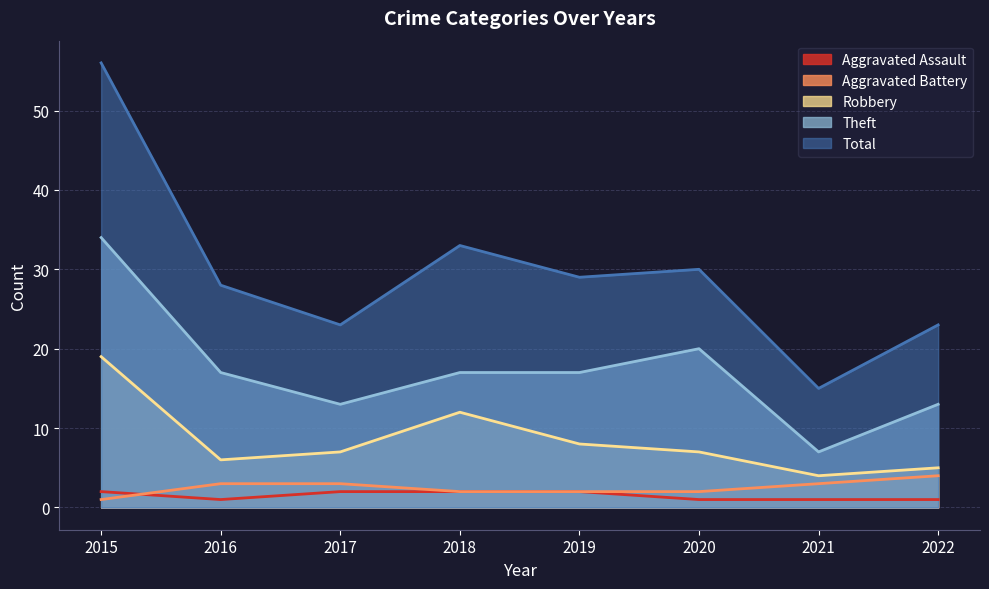

Reading left to right, list all the values displayed in this chart.

Aggravated Assault: 2015=2	2016=1	2017=2	2018=2	2019=2	2020=1	2021=1	2022=1
Aggravated Battery: 2015=1	2016=3	2017=3	2018=2	2019=2	2020=2	2021=3	2022=4
Robbery: 2015=19	2016=6	2017=7	2018=12	2019=8	2020=7	2021=4	2022=5
Theft: 2015=34	2016=17	2017=13	2018=17	2019=17	2020=20	2021=7	2022=13
Total: 2015=56	2016=28	2017=23	2018=33	2019=29	2020=30	2021=15	2022=23